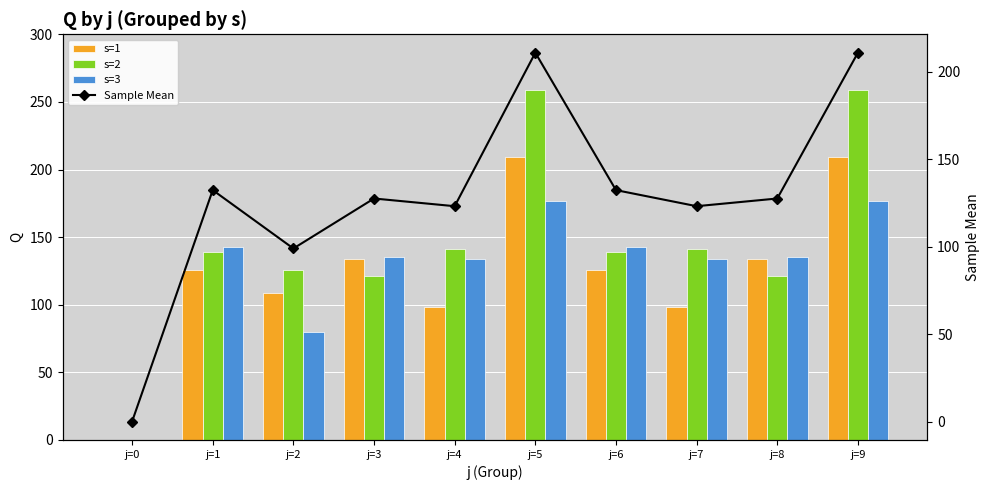

What is the maximum value for s=3?

177.0